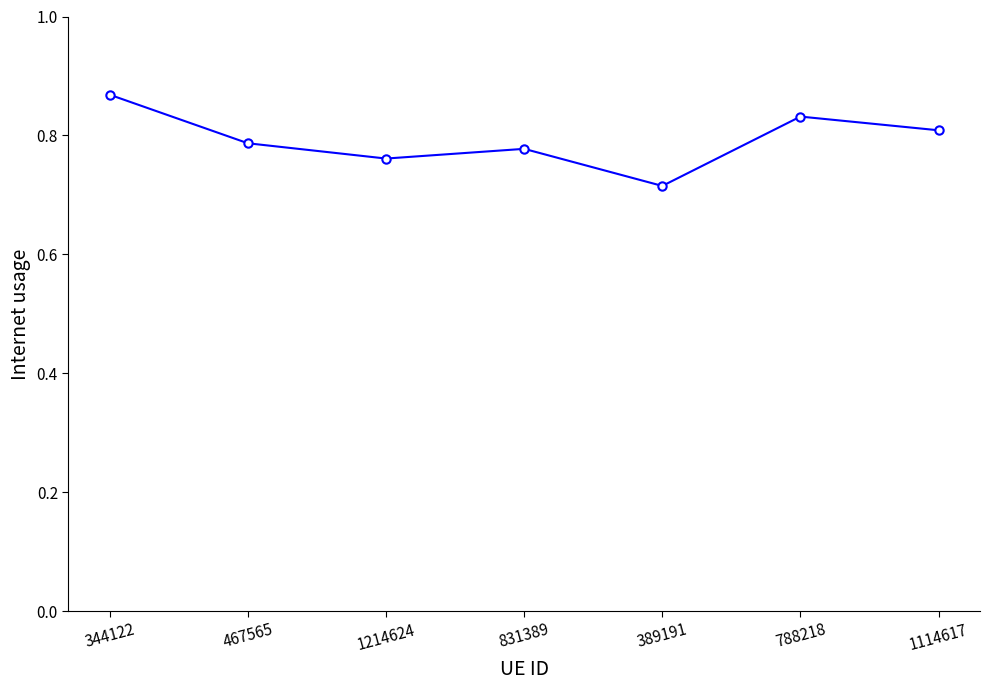

Which label corresponds to the smallest value in the chart?

389191